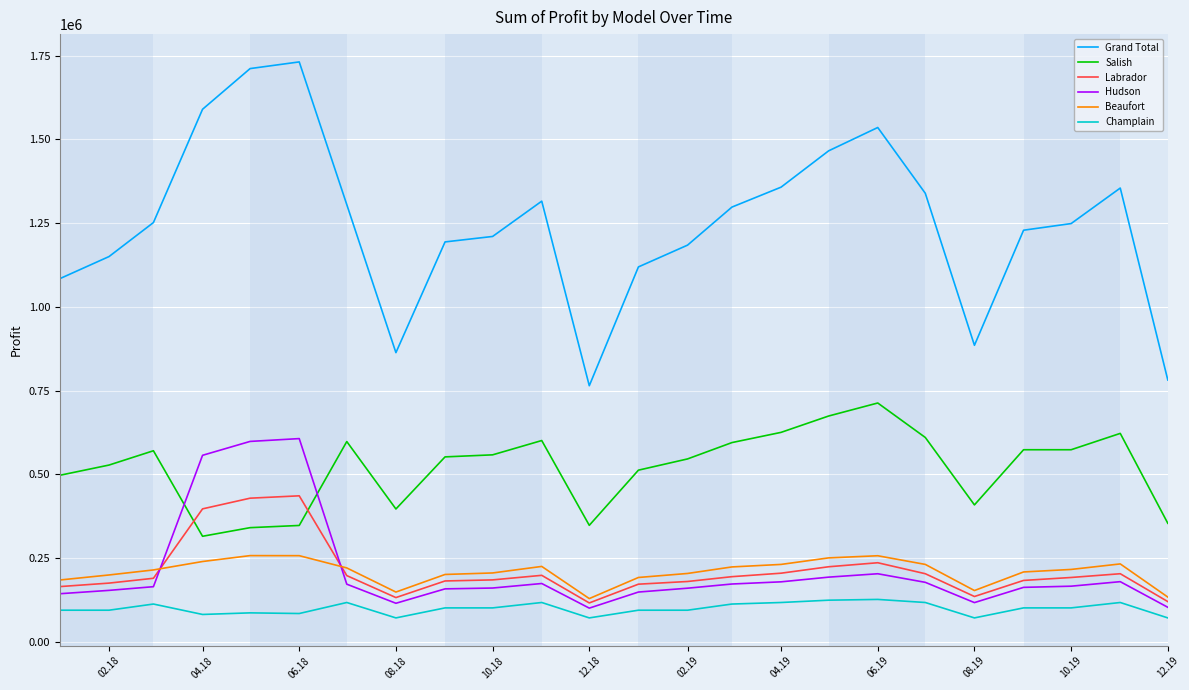

Rank the series by their maximum value, from lowest to highest.

Champlain, Beaufort, Labrador, Hudson, Salish, Grand Total